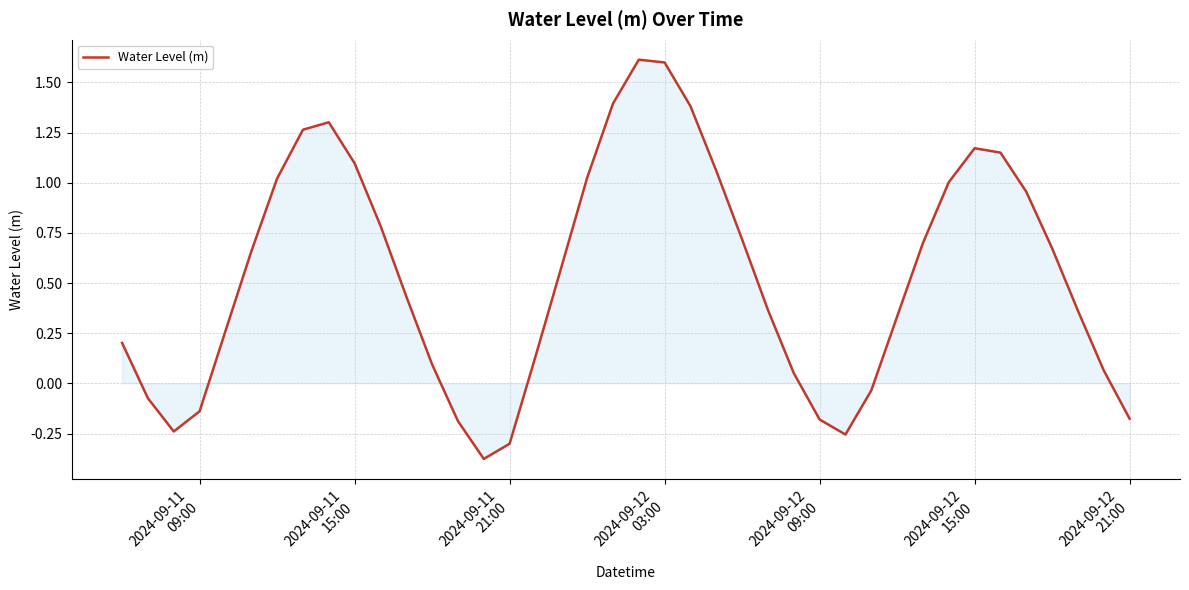

What is the greatest value displayed?

1.6